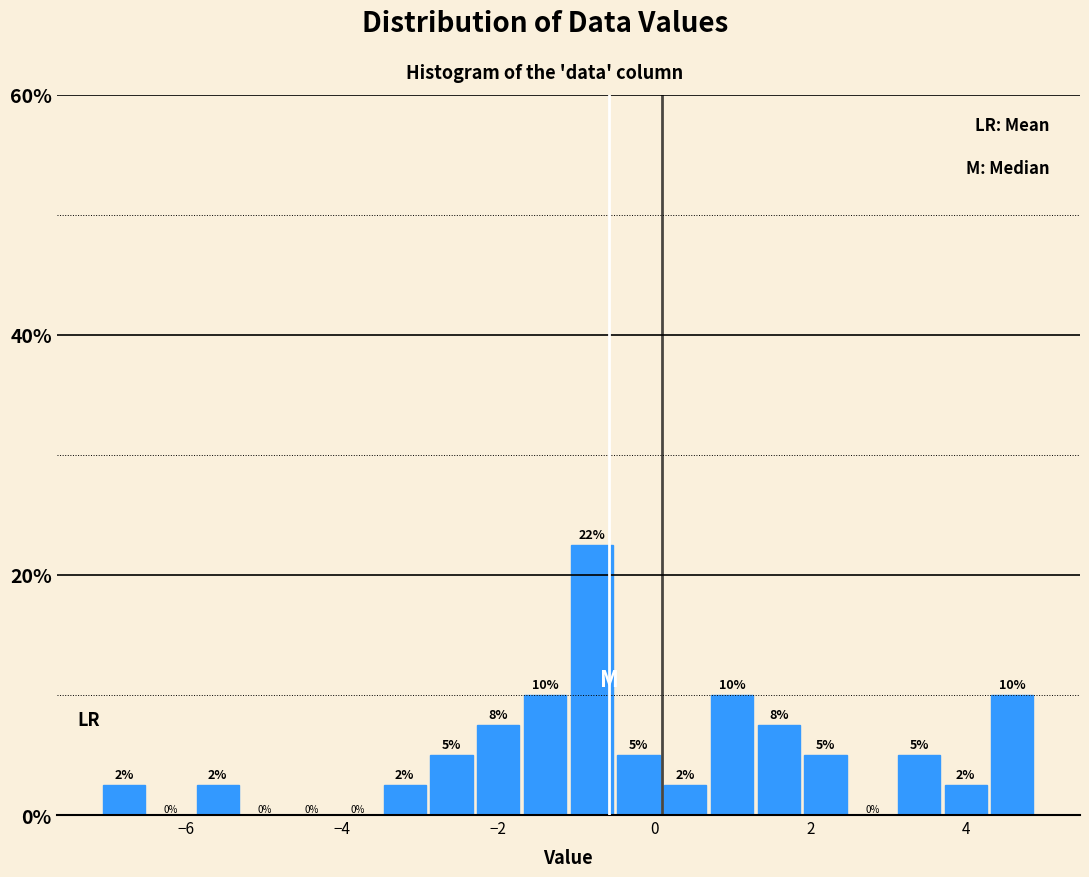

Around what value on the x-axis is the tallest bar? Give the approximate position of its centre, as read against the axis.

-0.8